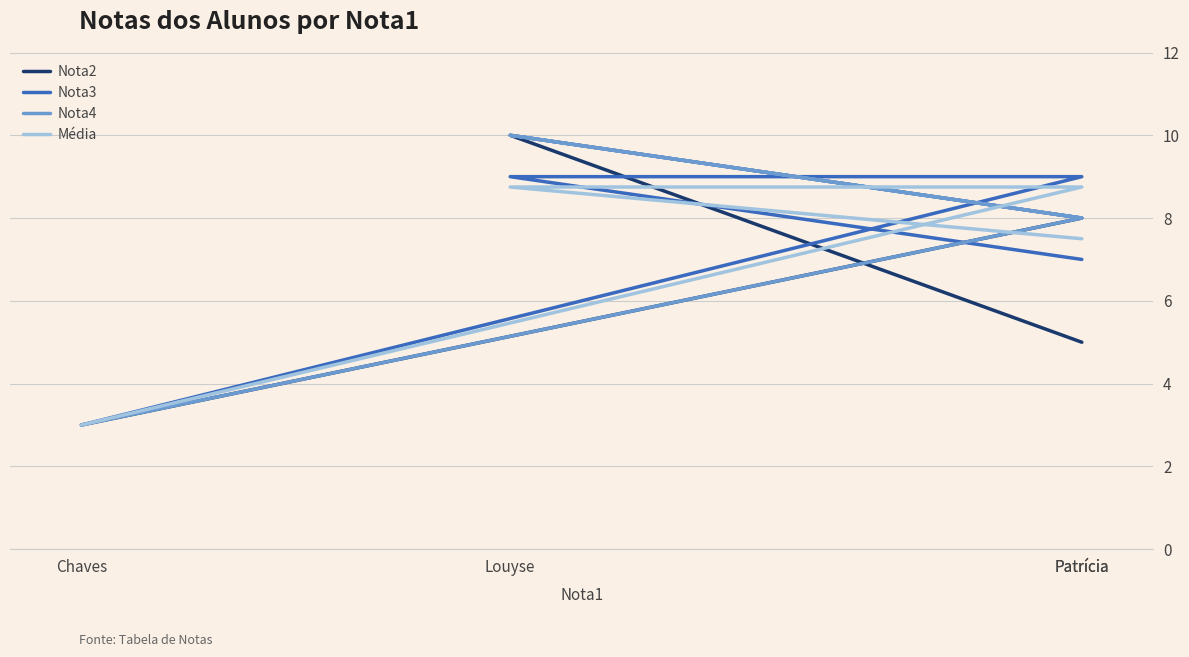

At which label does Nota4 reach its minimum?

Chaves